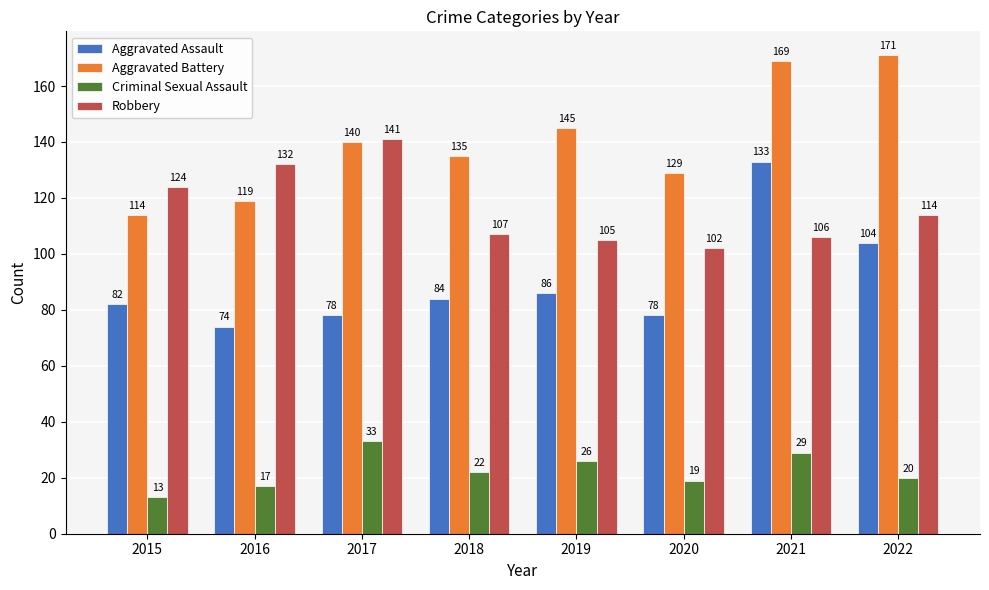

Which series has the largest range (max minus min)?

Aggravated Assault